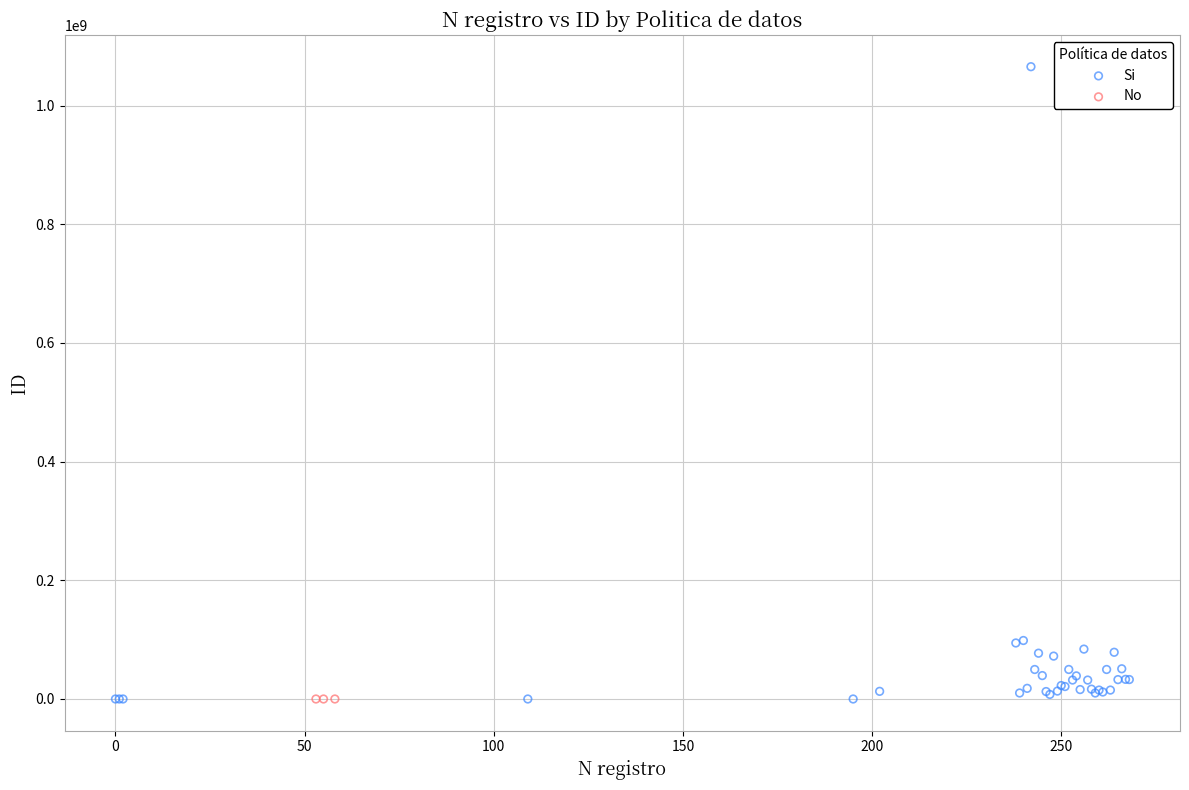

Which series reaches the maximum Y coordinate?

Si